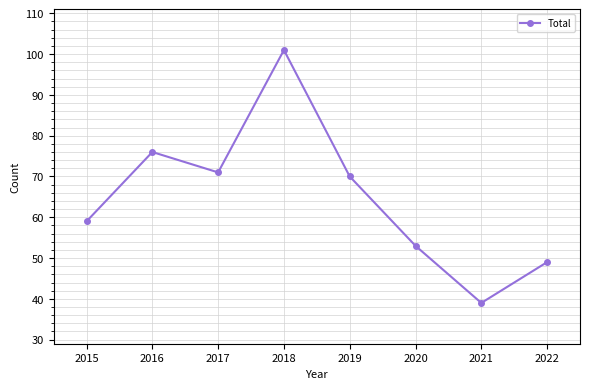

How many lines are shown in the chart?

1